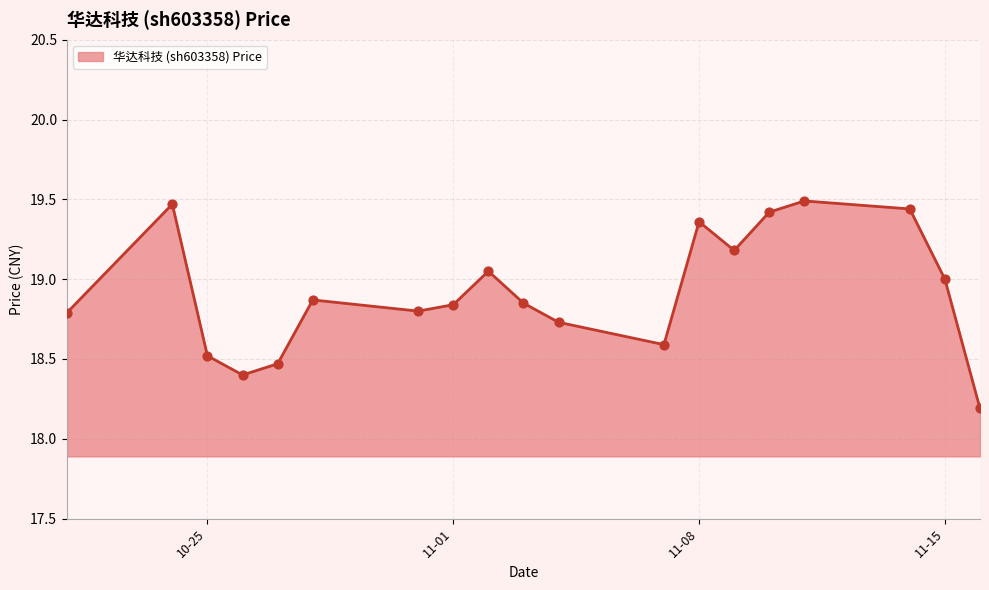

What is the difference between the maximum and minimum values?

1.3